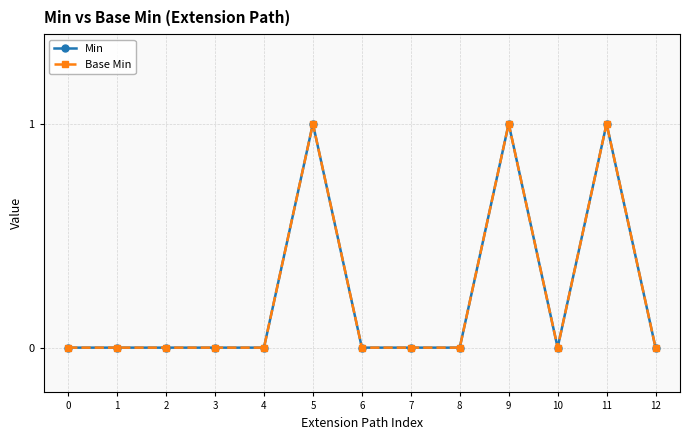

What is the difference between the second highest and second lowest values in the Base Min series?

1